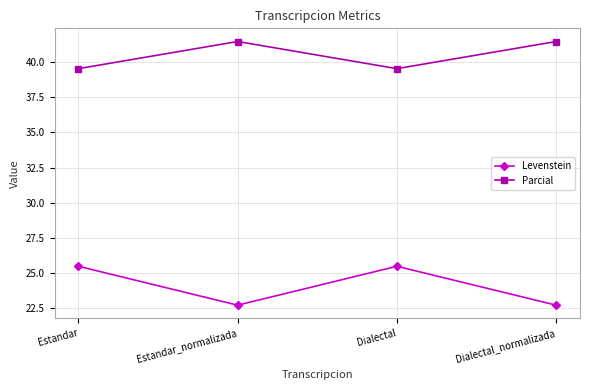

At how many categories does at least one series exceed 32?

4